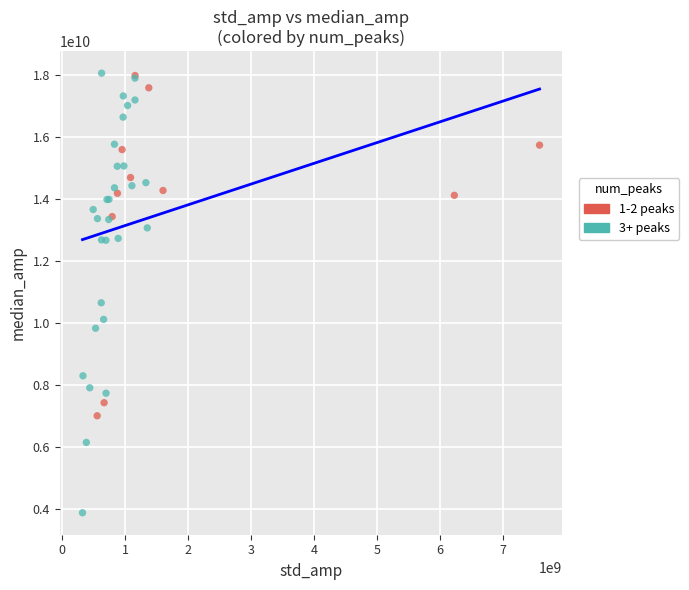

Which series has the widest spread of Y values?

3+ peaks